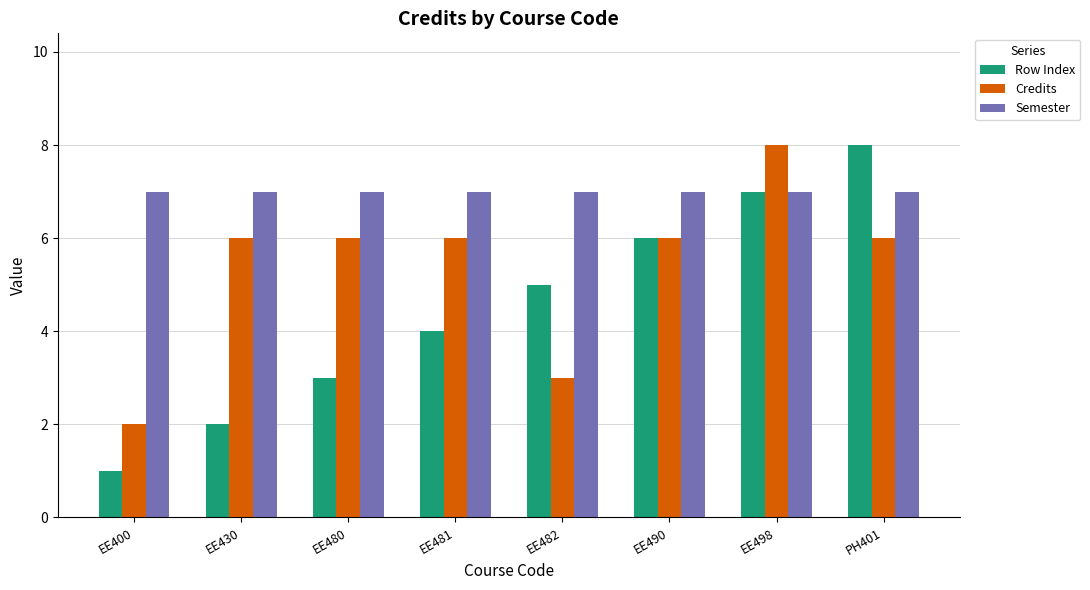

Which series has the largest total across all categories?

Semester